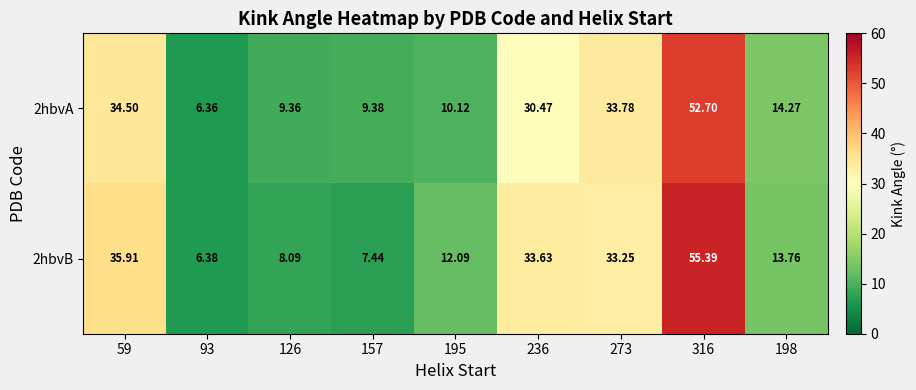

How many data points in 2hbvB are above 13?

5